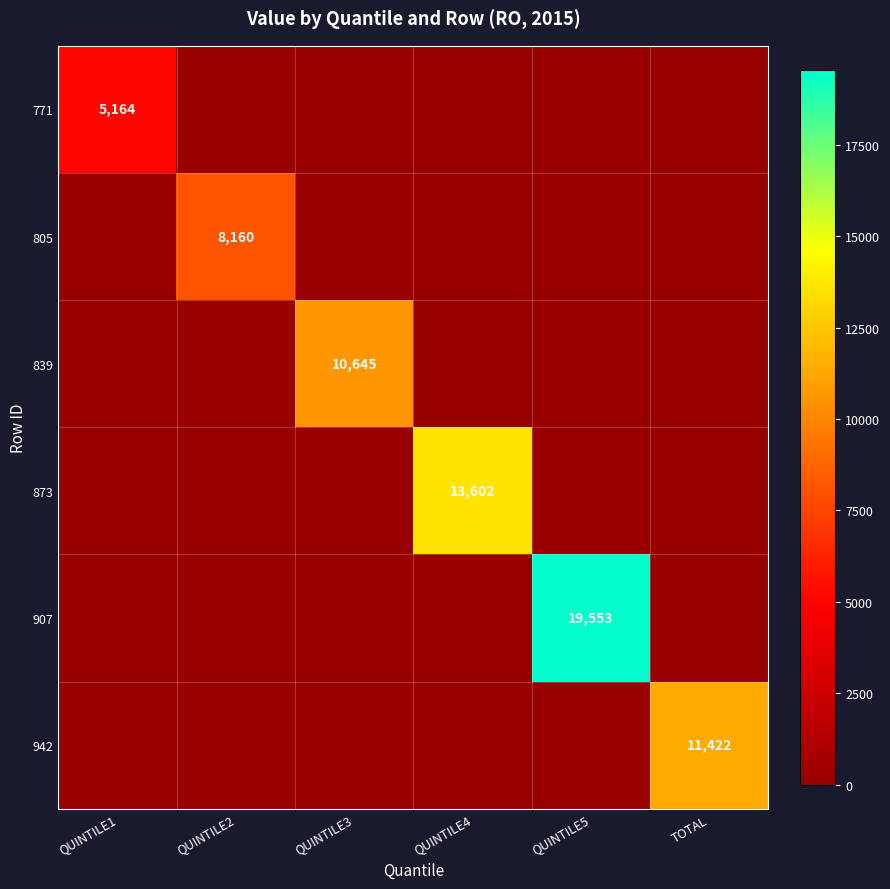

True or false: 873 has a value of 7417 at QUINTILE4.

False